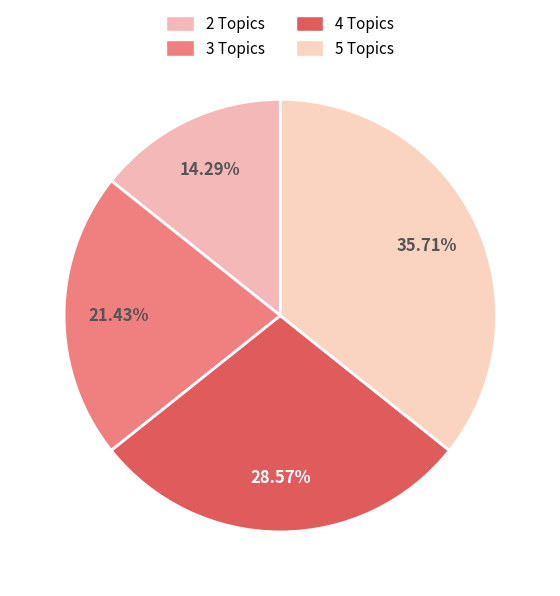

Is it true that 2 Topics is 25% of the pie?

False